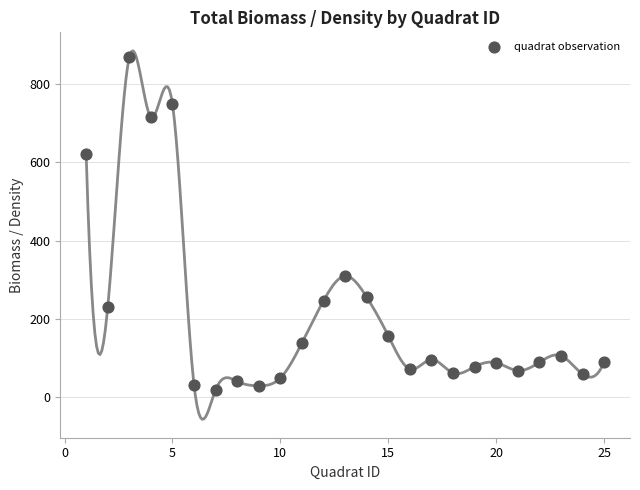

What is the range of Y values (max minus min)?

851.4